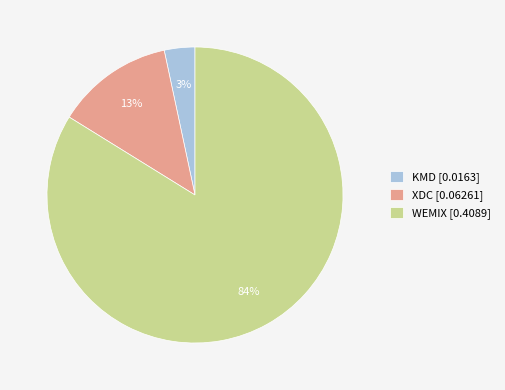

Which has a higher value, WEMIX [0.4089] or KMD [0.0163]?

WEMIX [0.4089]